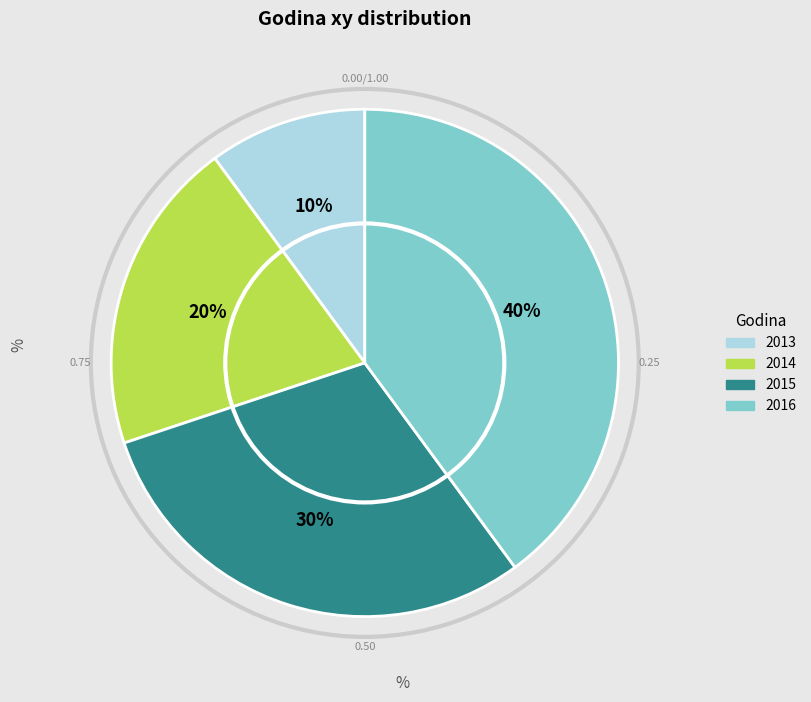

Which slice is the largest?

2016